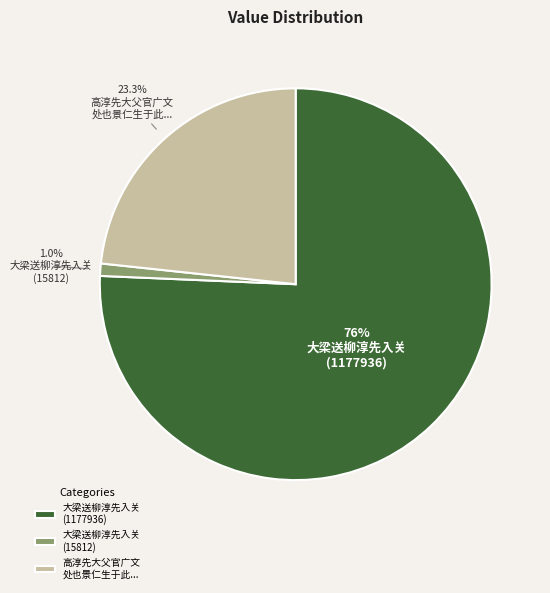

Which has a higher value, 大梁送柳淳先入关 (1177936) or 大梁送柳淳先入关 (15812)?

大梁送柳淳先入关 (1177936)